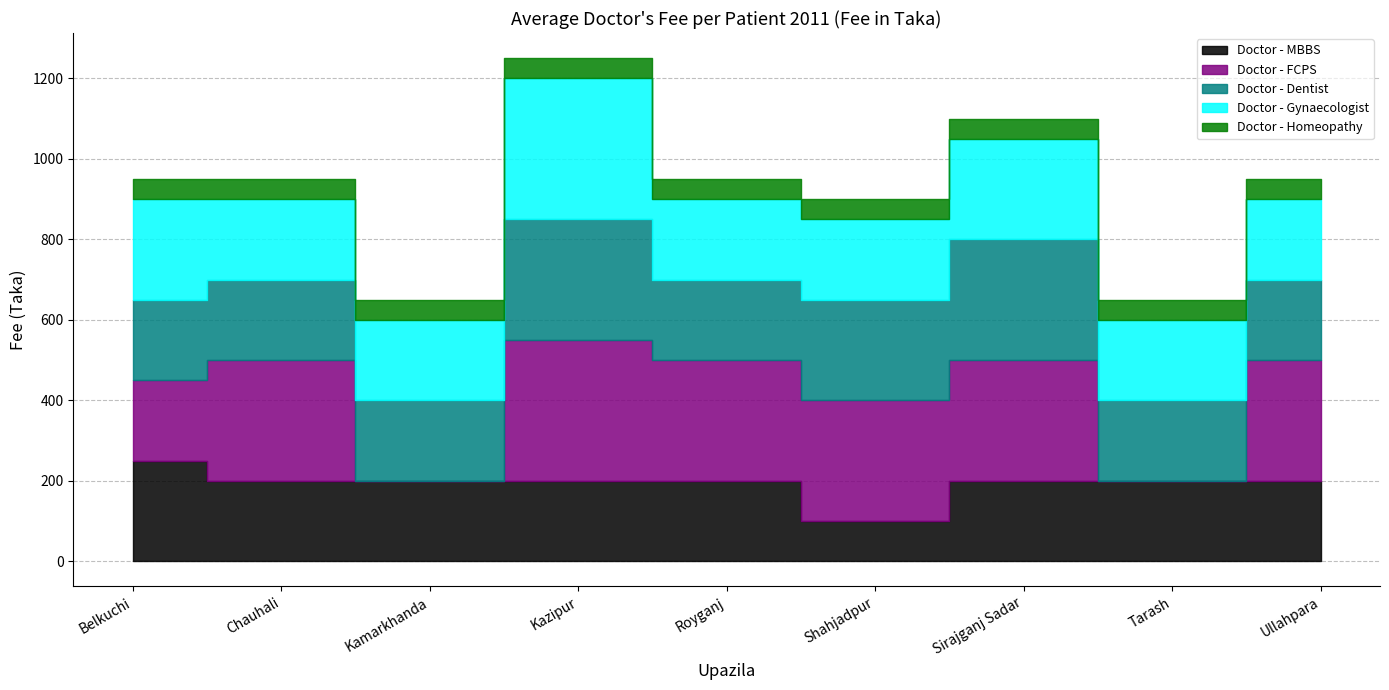

Read the Doctor - Gynaecologist value at Chauhali.

200